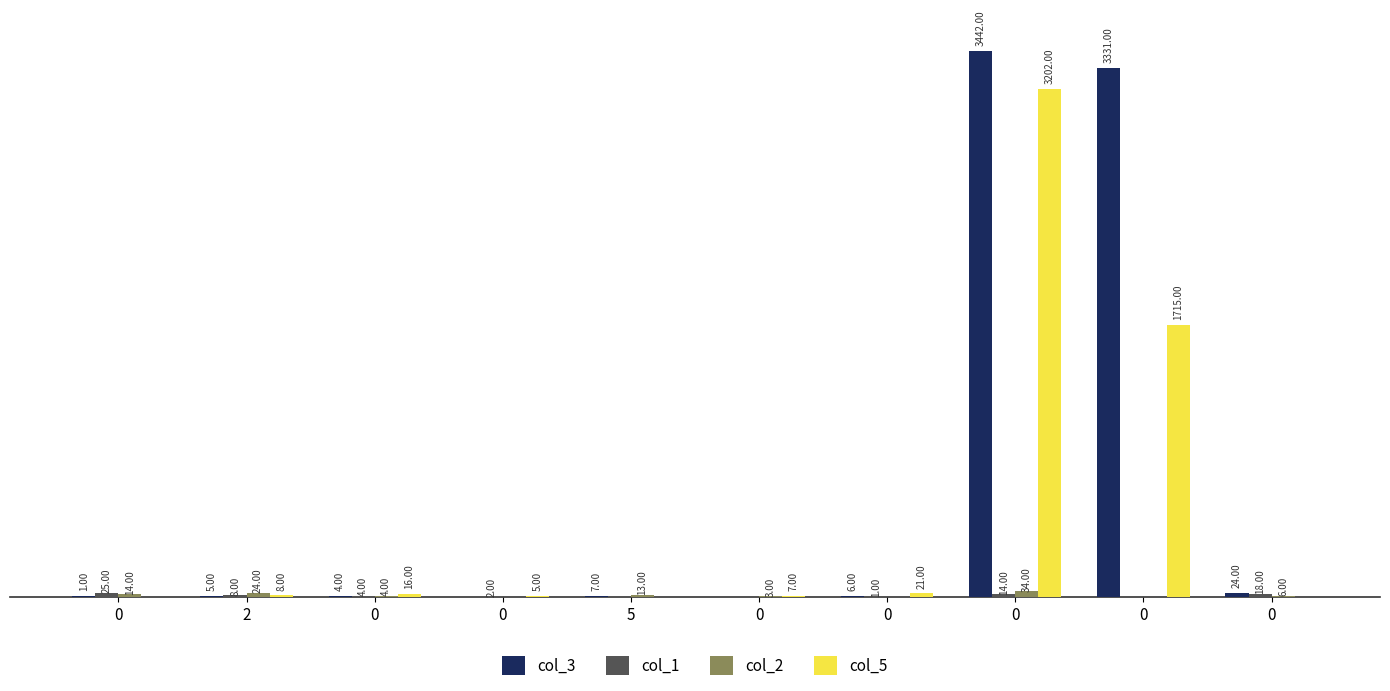

Does the chart contain any negative values?

No